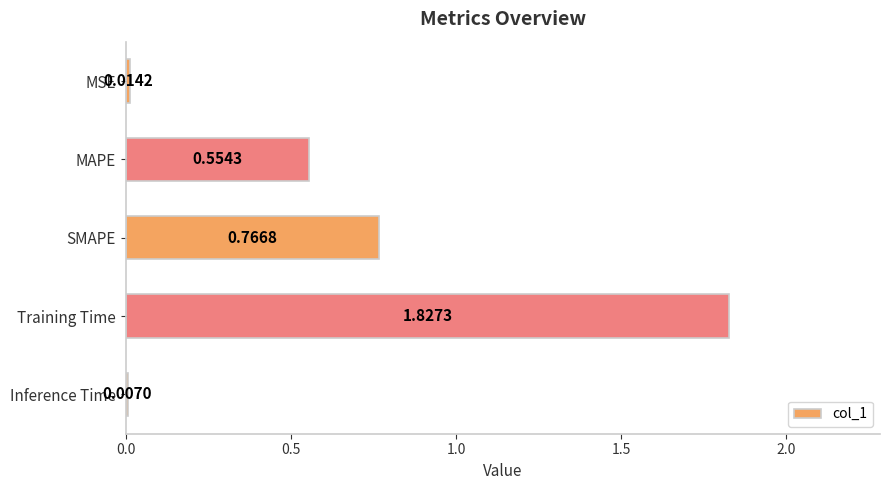

Count the number of data series in this chart.

1